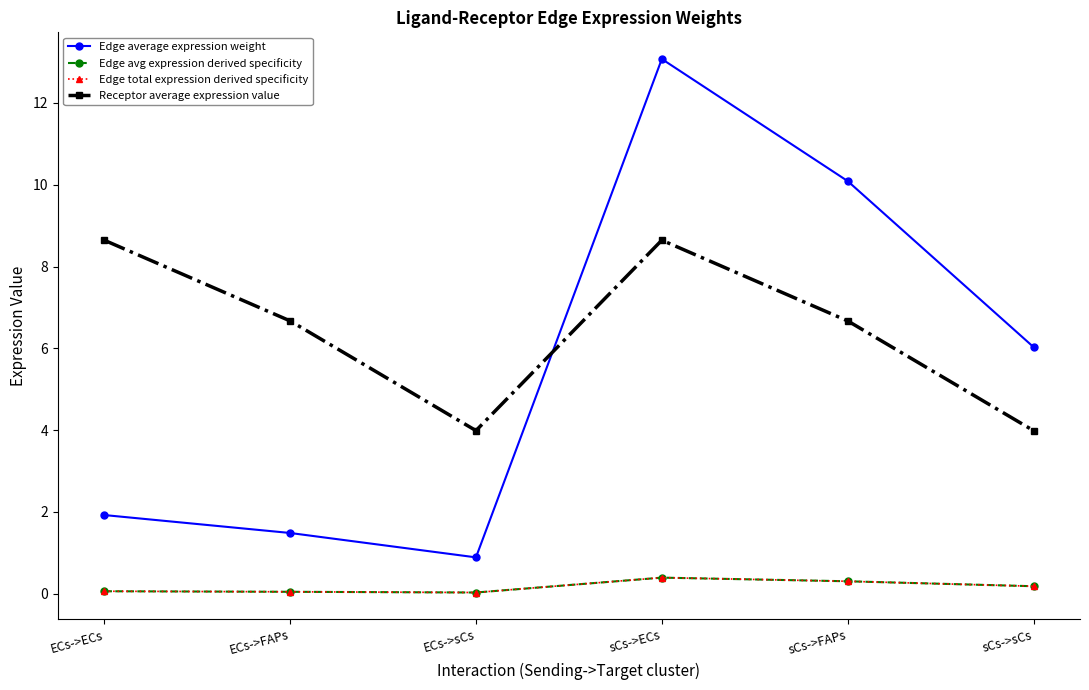

Is this an area chart (filled region under the line)?

No